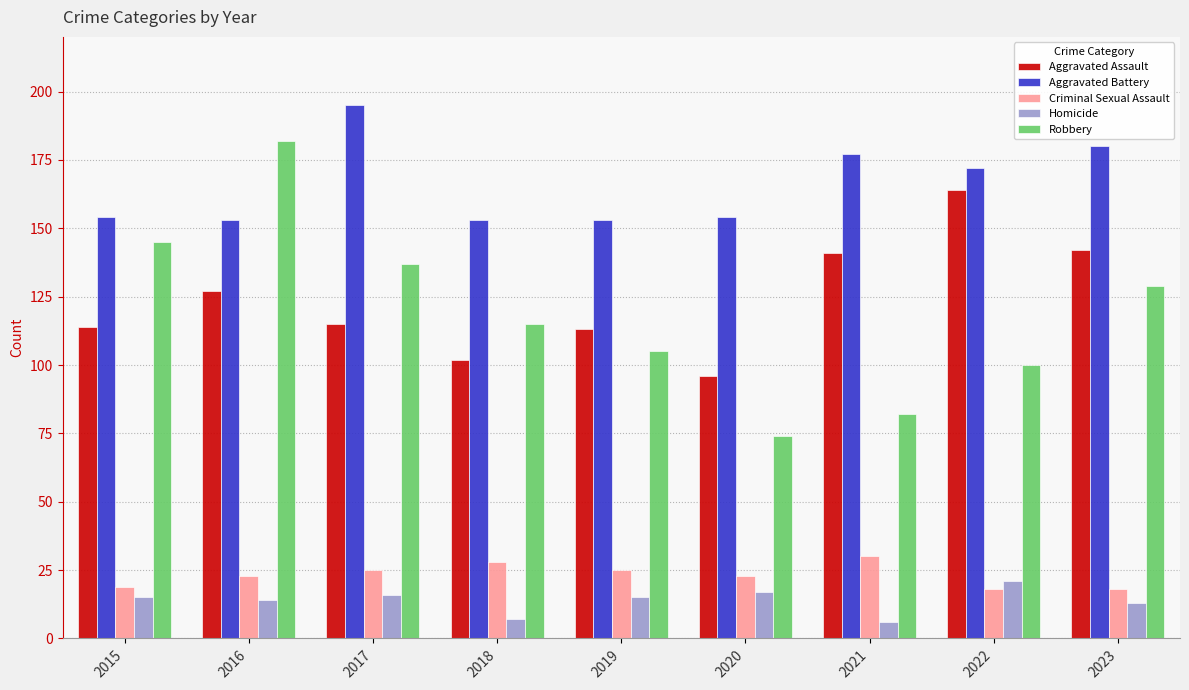

What is the difference between the maximum and minimum values in the Criminal Sexual Assault series?

12